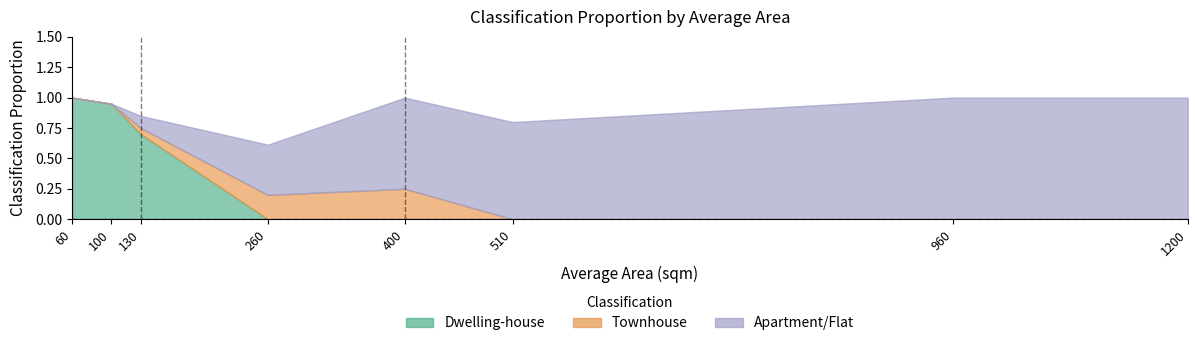

Is it true that Dwelling-house equals 0.3 at 60?

False